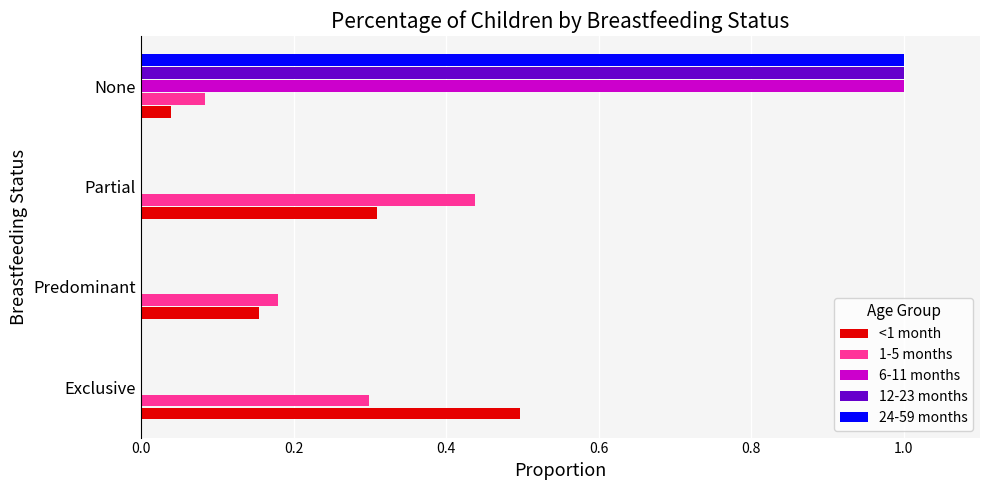

What is the sum of all 12-23 months values?

1.0